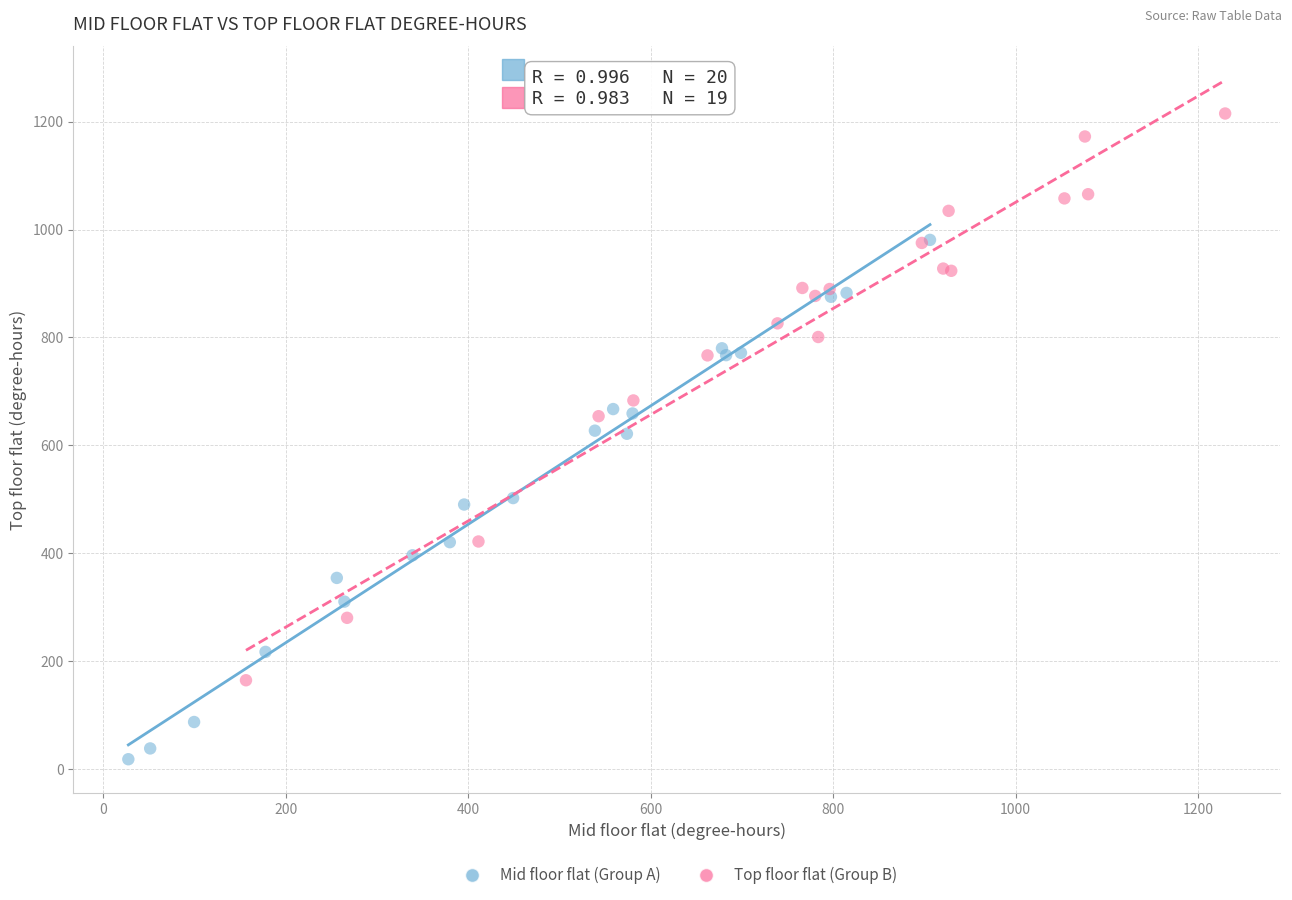

Which series reaches the minimum Y coordinate?

Mid floor flat (Group A)